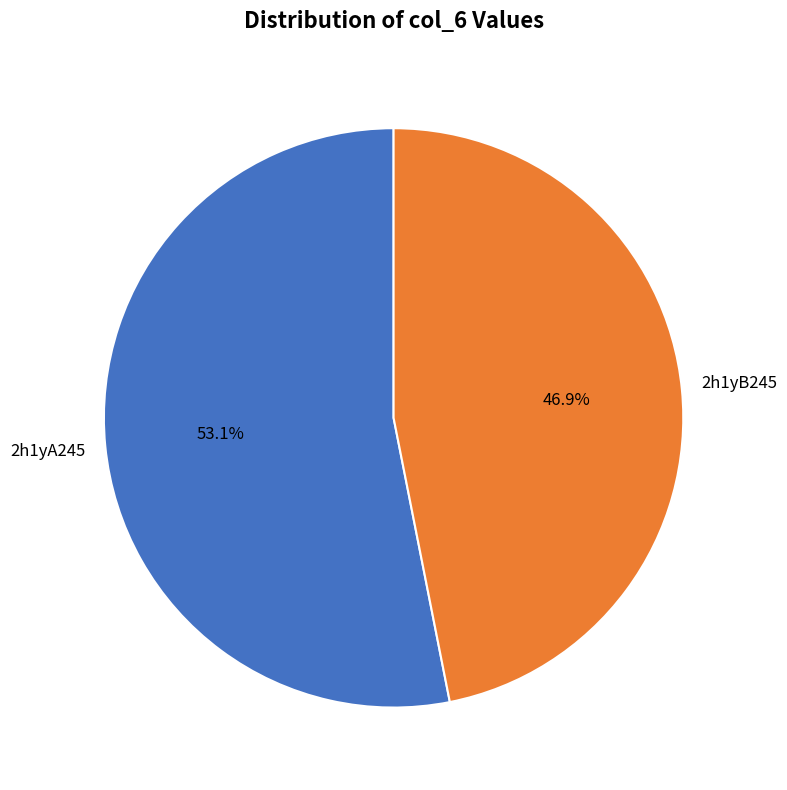

Is there a majority slice in this chart?

Yes